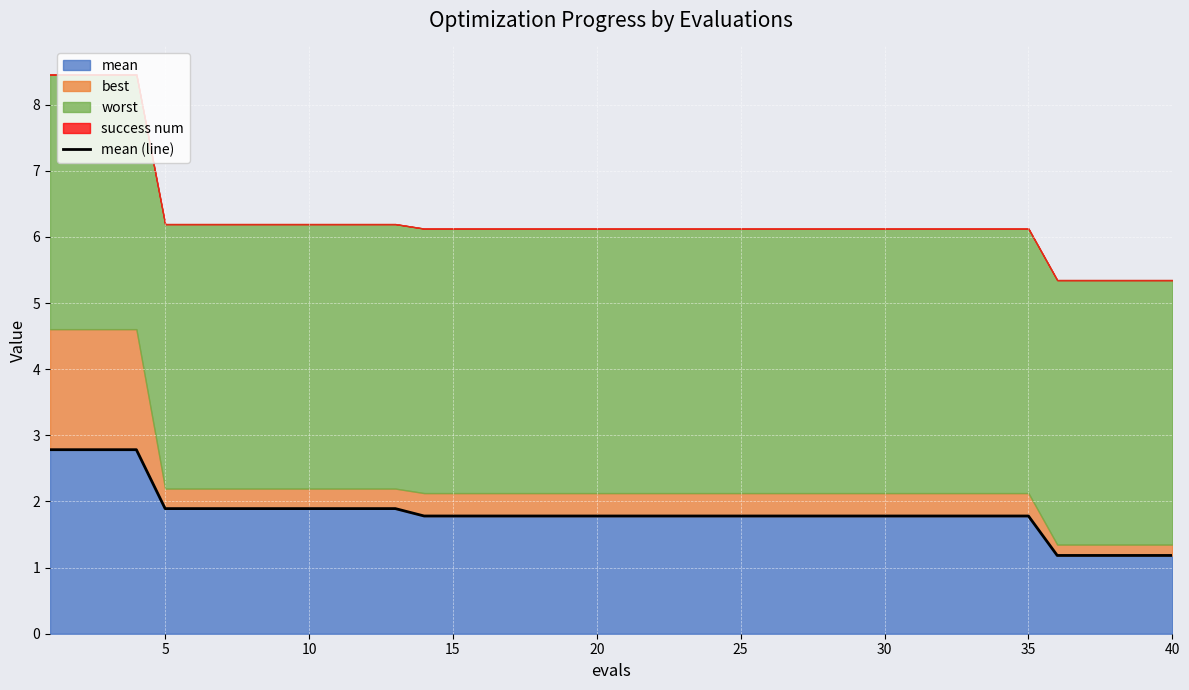

True or false: mean has a value of 2.7 at 5.

False